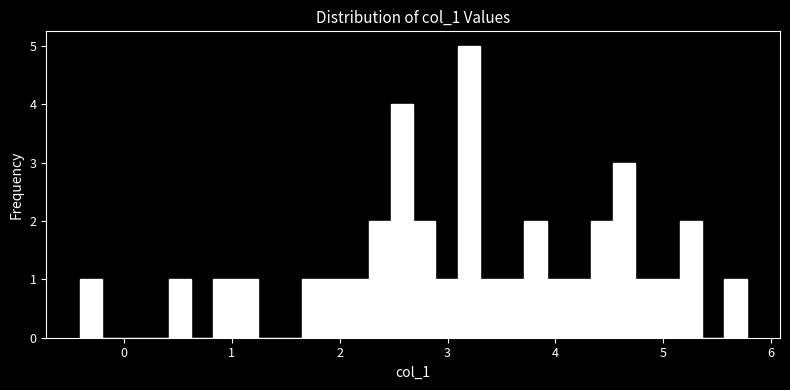

Around what value on the x-axis is the tallest bar? Give the approximate position of its centre, as read against the axis.

3.2